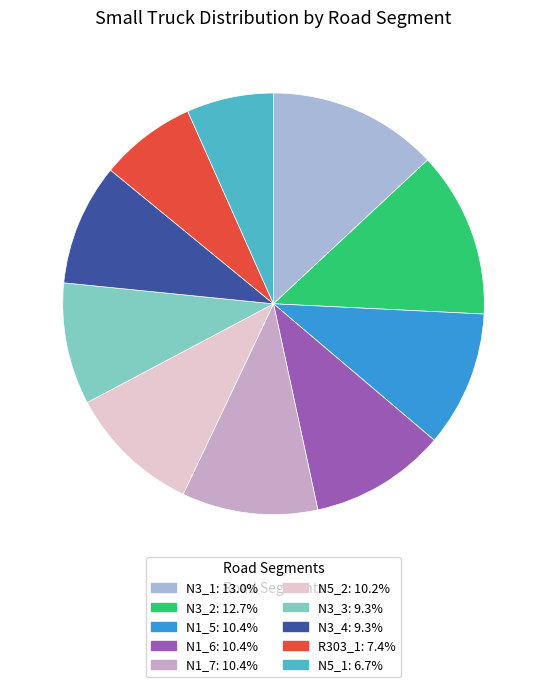

Does N3_3 account for over 50% of the chart?

No